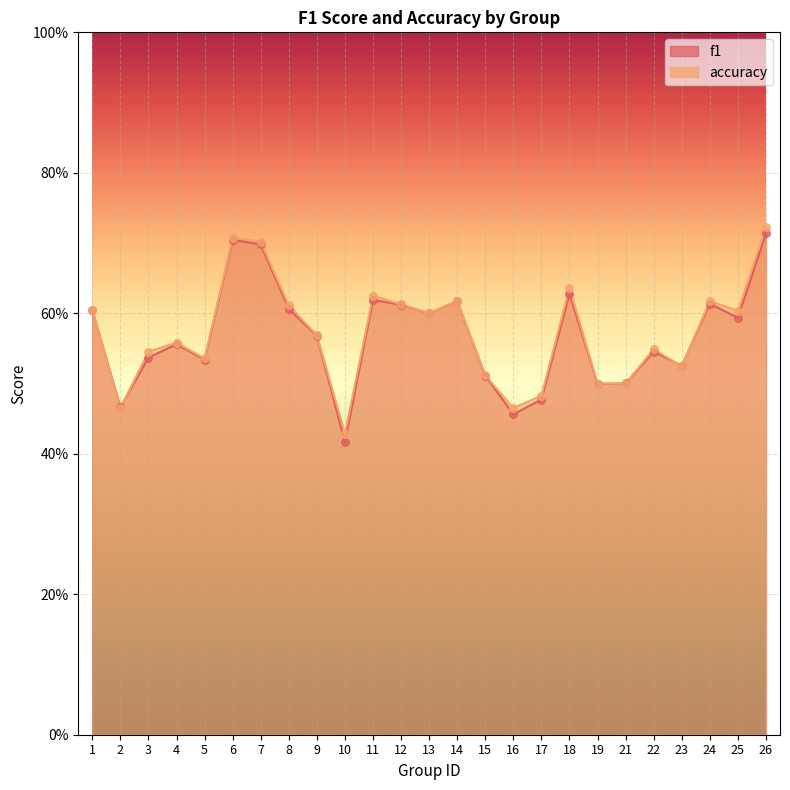

At how many categories does at least one series exceed 0?

25